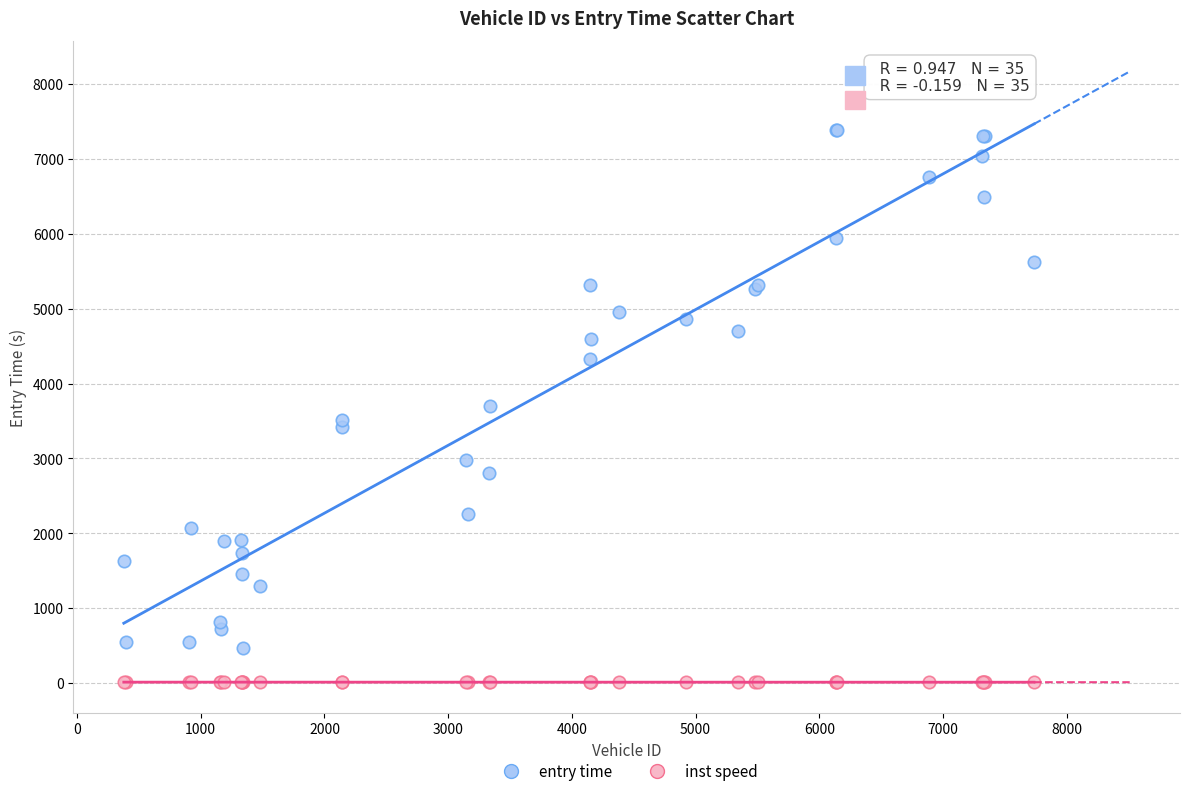

Which series has the largest Y range (max minus min)?

entry time